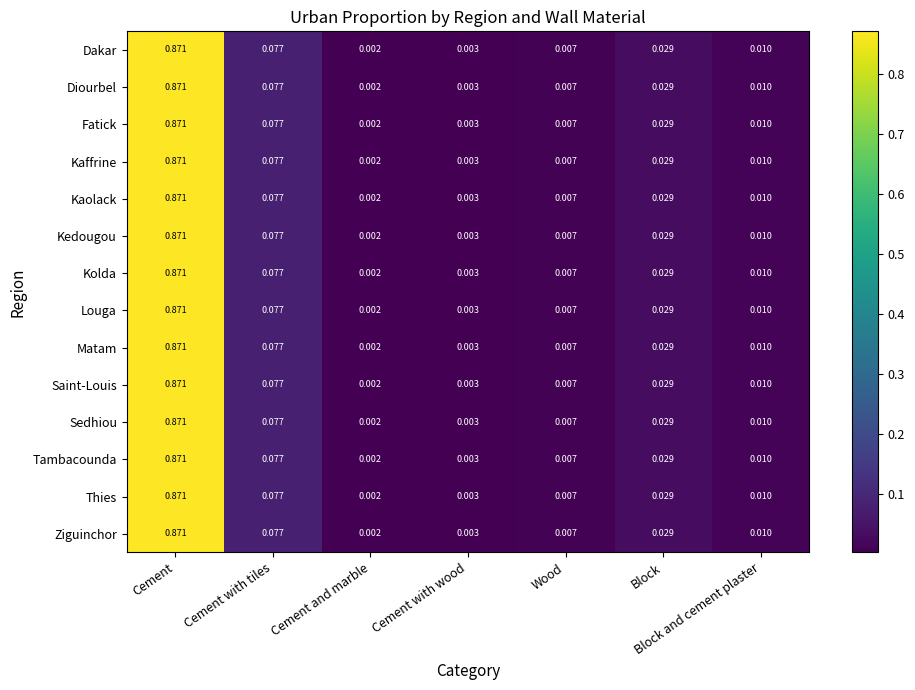

Rank the categories by Sedhiou value from lowest to highest.

Cement and marble, Cement with wood, Wood, Block and cement plaster, Block, Cement with tiles, Cement